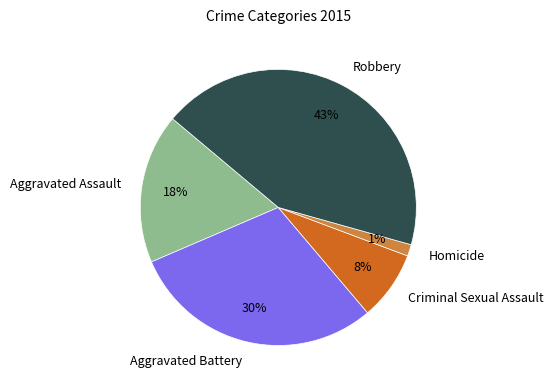

Which category has the smallest portion of the pie?

Homicide